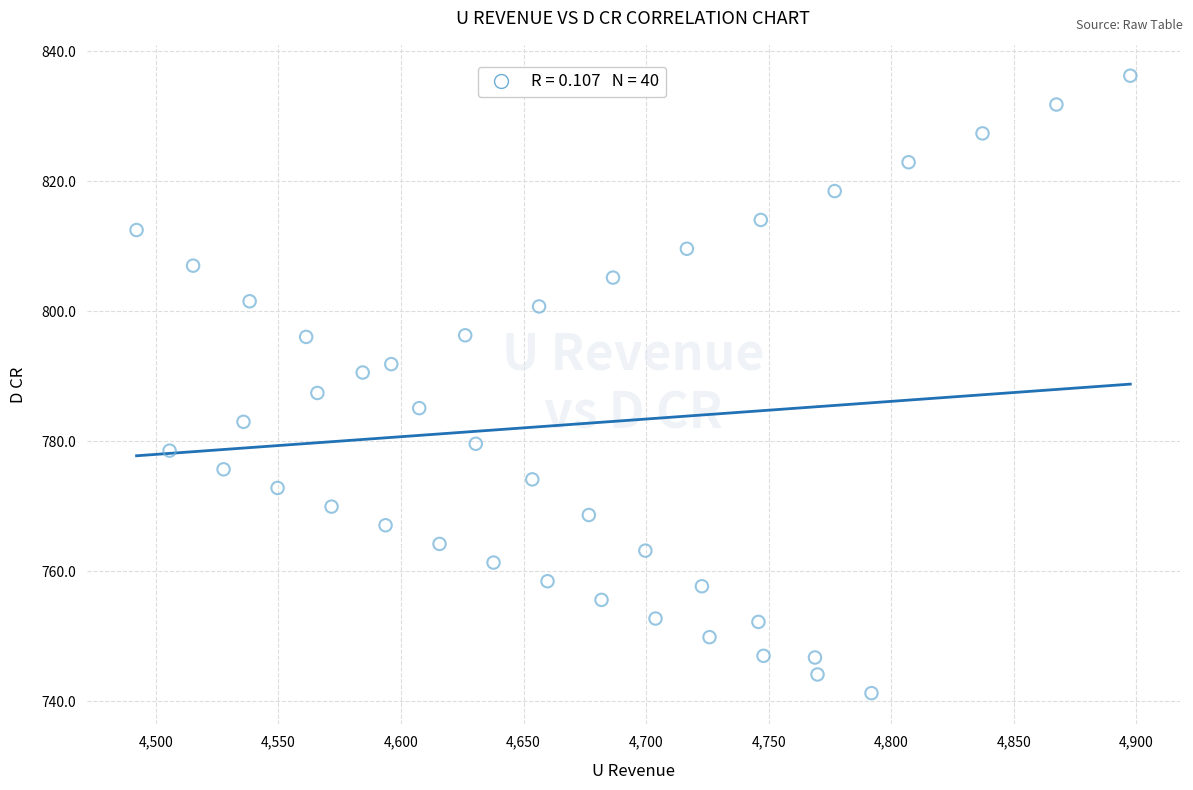

What is the range of X values (max minus min)?

405.5